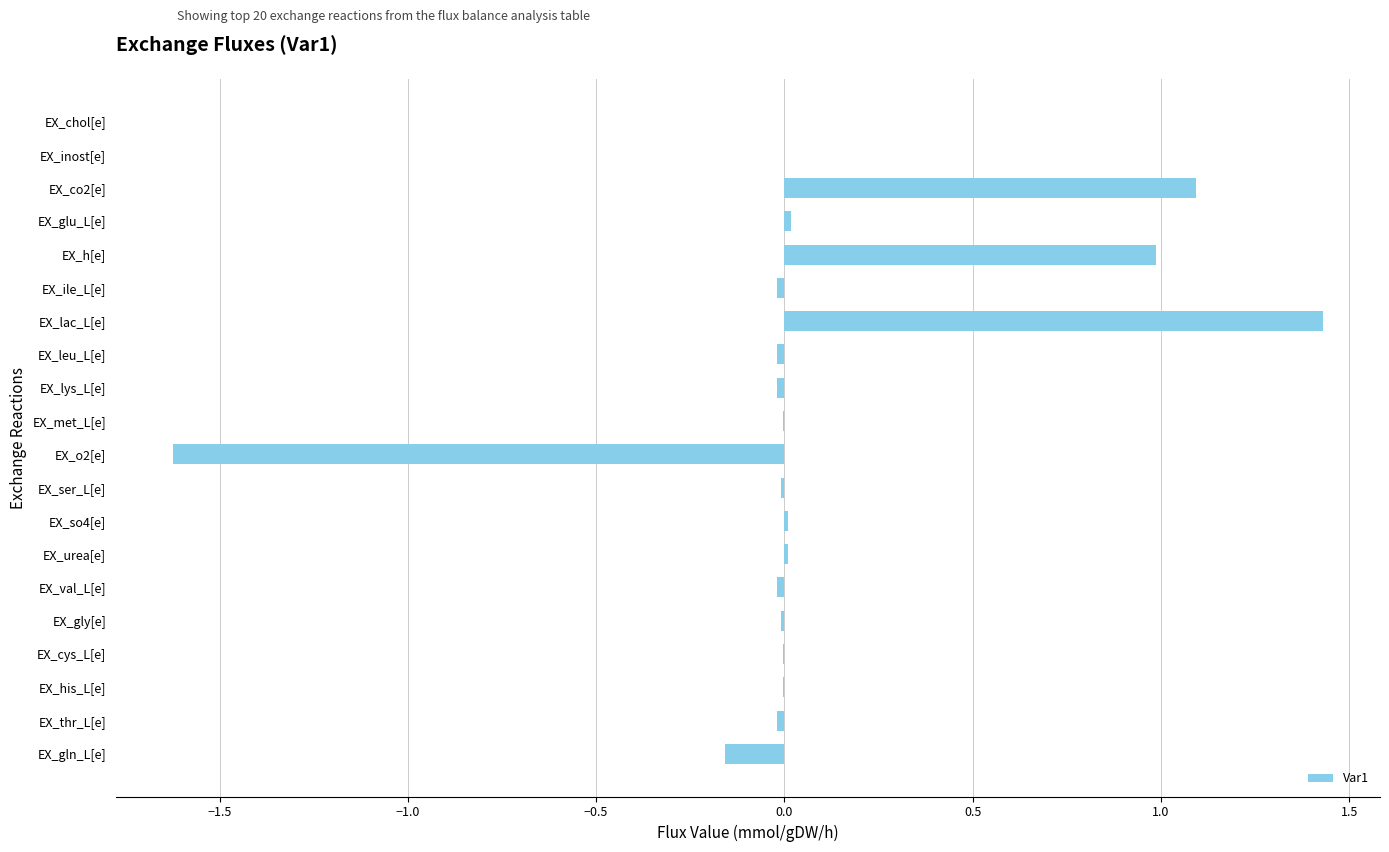

How many data points does each series have?

20